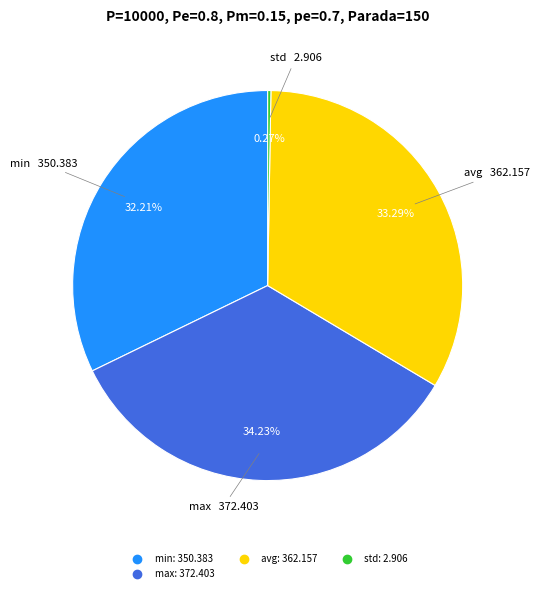

Is there any slice that represents more than half of the pie?

No